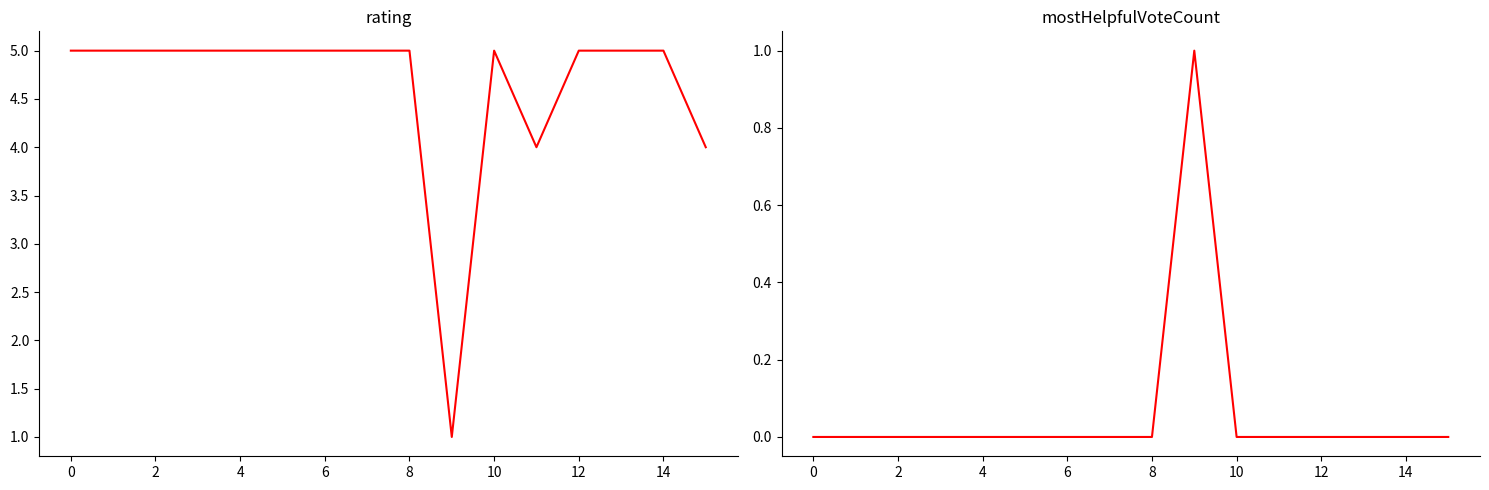

True or false: mostHelpfulVoteCount and rating intersect in this chart.

False